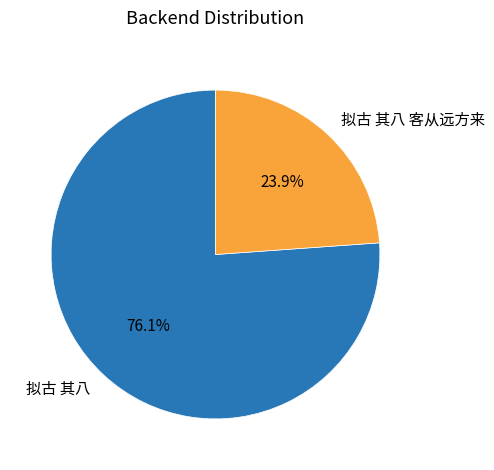

True or false: 拟古 其八 accounts for 7% of the total.

False